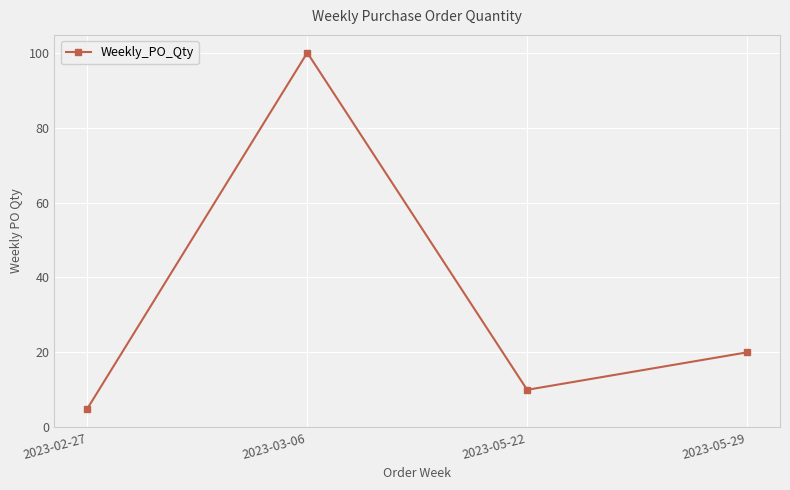

Between 2023-02-27 and 2023-05-29, which is larger?

2023-05-29